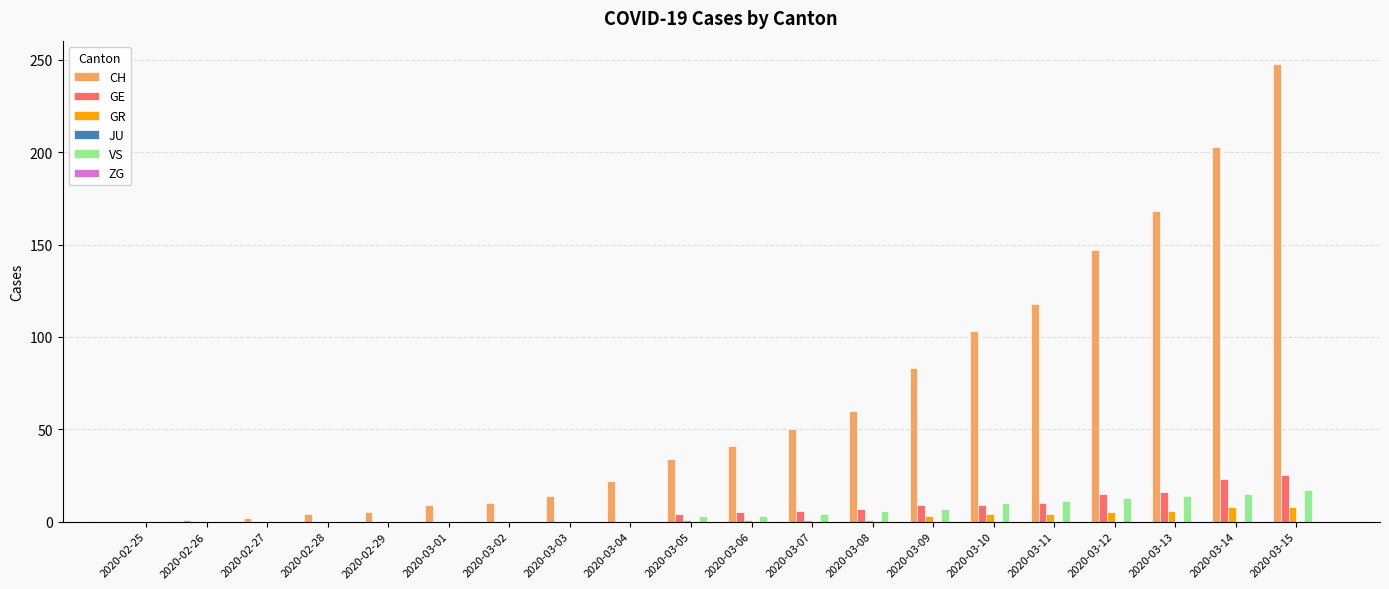

Between 2020-03-03 and 2020-03-08, which series saw the biggest shift?

CH